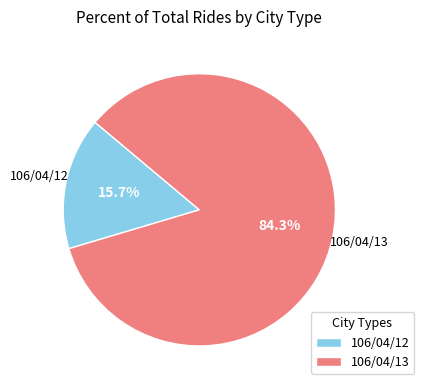

To the nearest percent, what is the average slice percentage?

50%